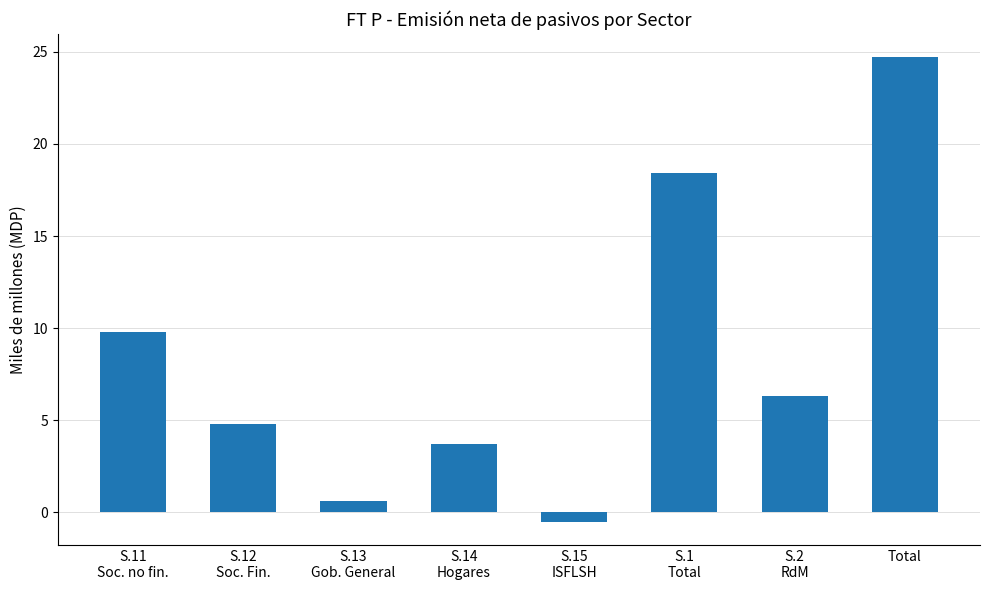

What is the difference between the values at S.2
RdM and S.13
Gob. General?

5.7